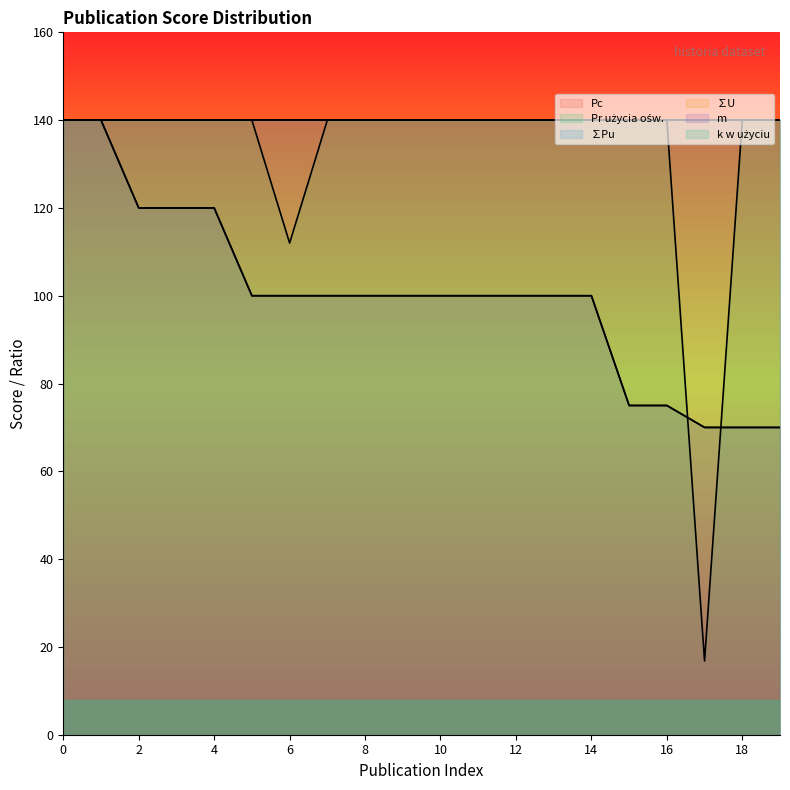

List the labels in order of Pr użycia ośw. value, largest first.

0, 1, 2, 3, 4, 5, 7, 8, 9, 10, 11, 12, 13, 14, 15, 16, 18, 19, 6, 17